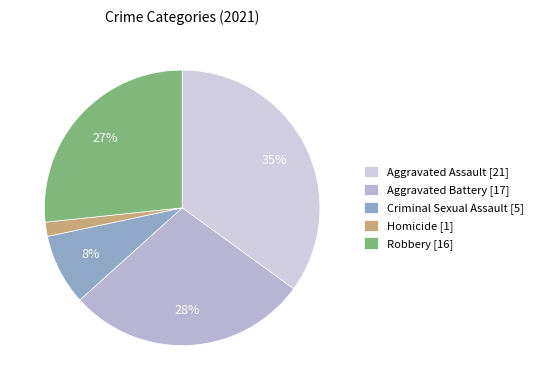

Is it true that Aggravated Battery is 22% of the pie?

False